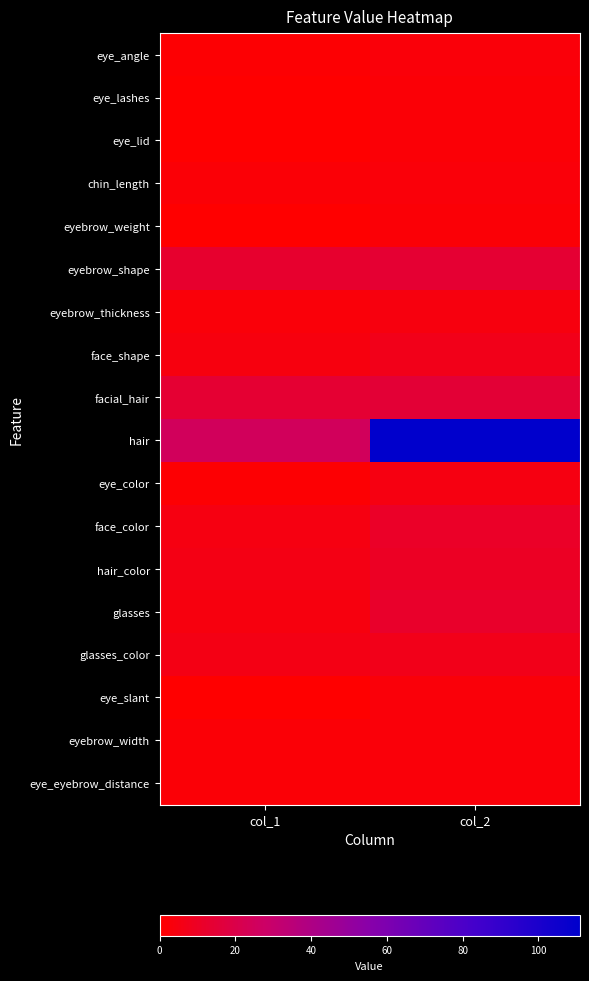

At which category is the sum across all series the highest?

col_2